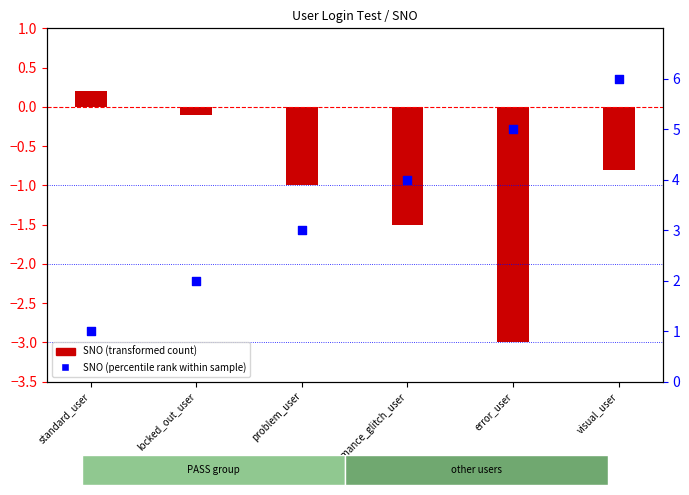

Which series has the largest Y range (max minus min)?

SNO (percentile rank within sample)